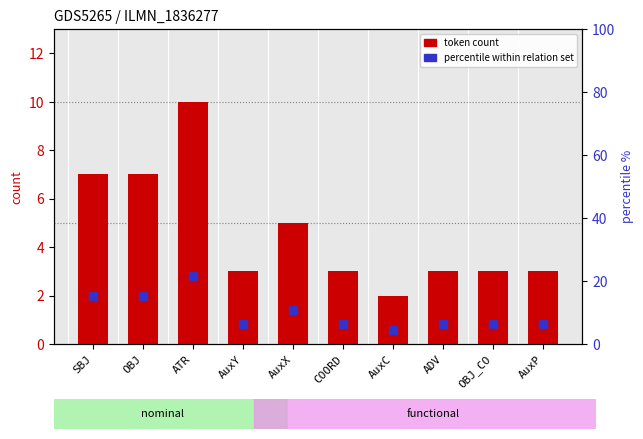

Which series contains the highest Y value?

percentile within relation set